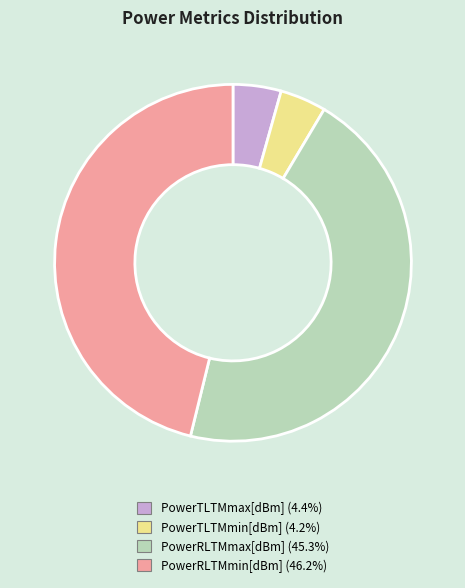

Which slice is the largest?

PowerRLTMmin[dBm]